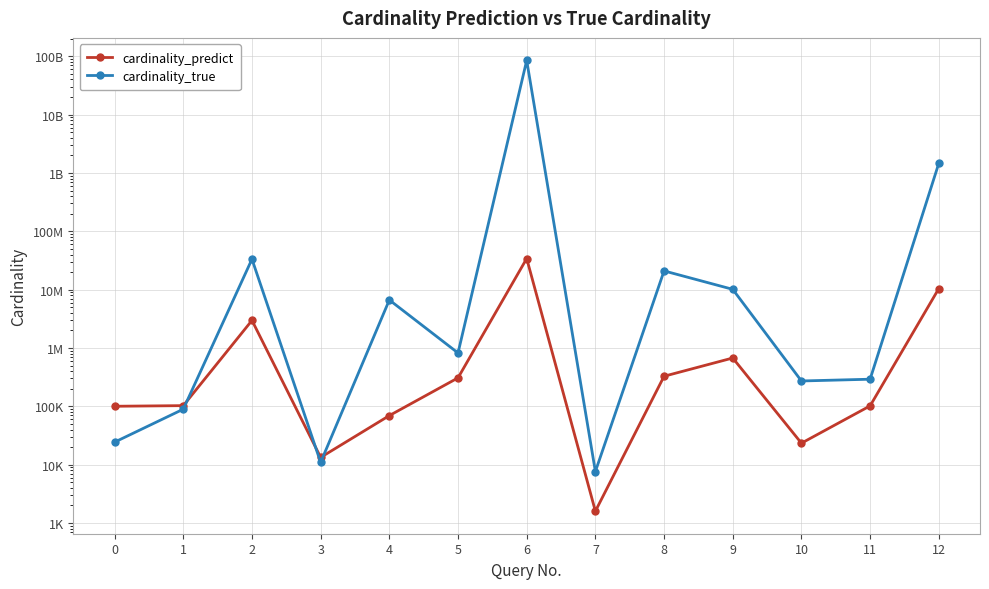

At how many categories does at least one series exceed 57356916400?

1